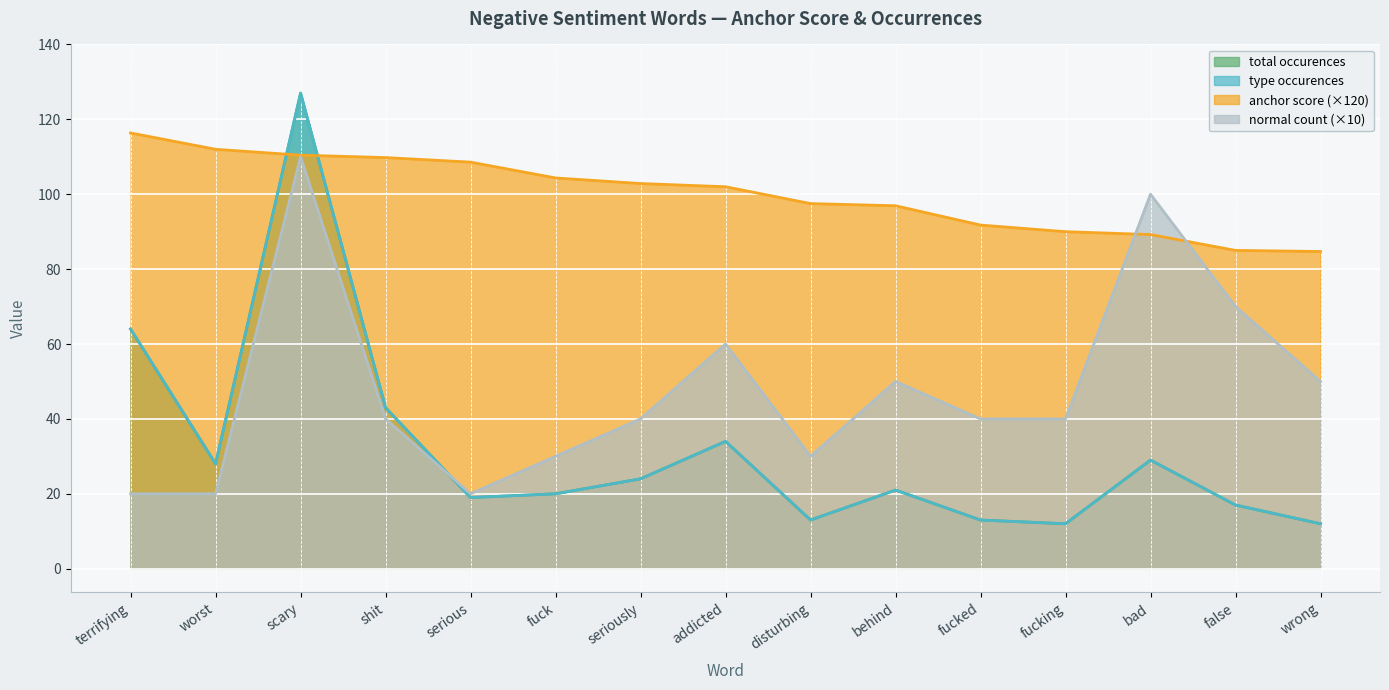

What is the value of the normal count point at the 6th from the left?

30.0